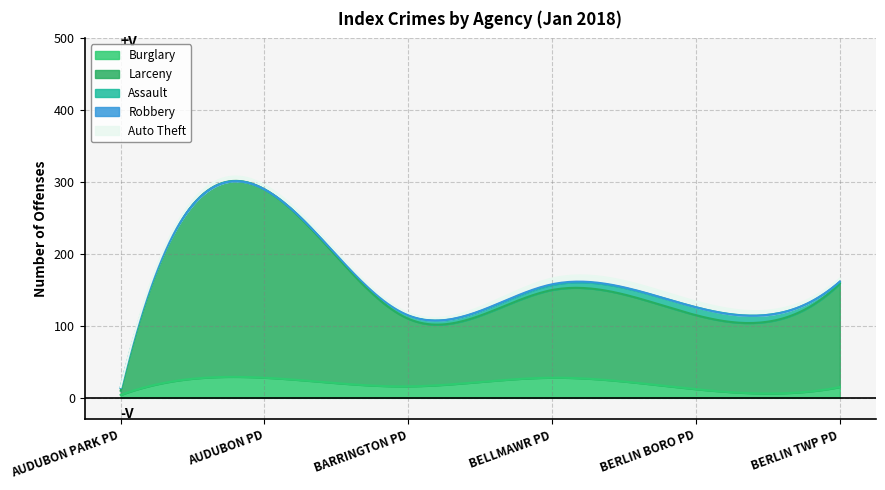

What is the sum of the Burglary values at AUDUBON PD and BARRINGTON PD?

44